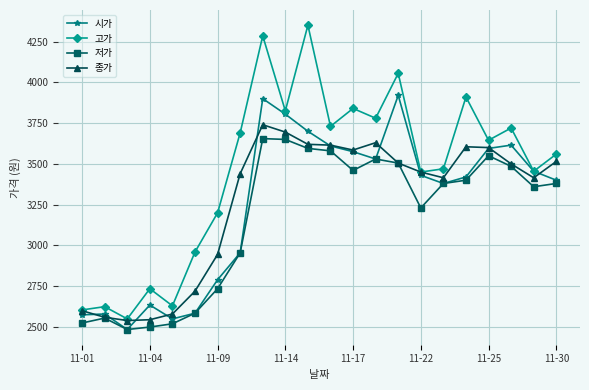

Which series has the widest spread of values?

고가